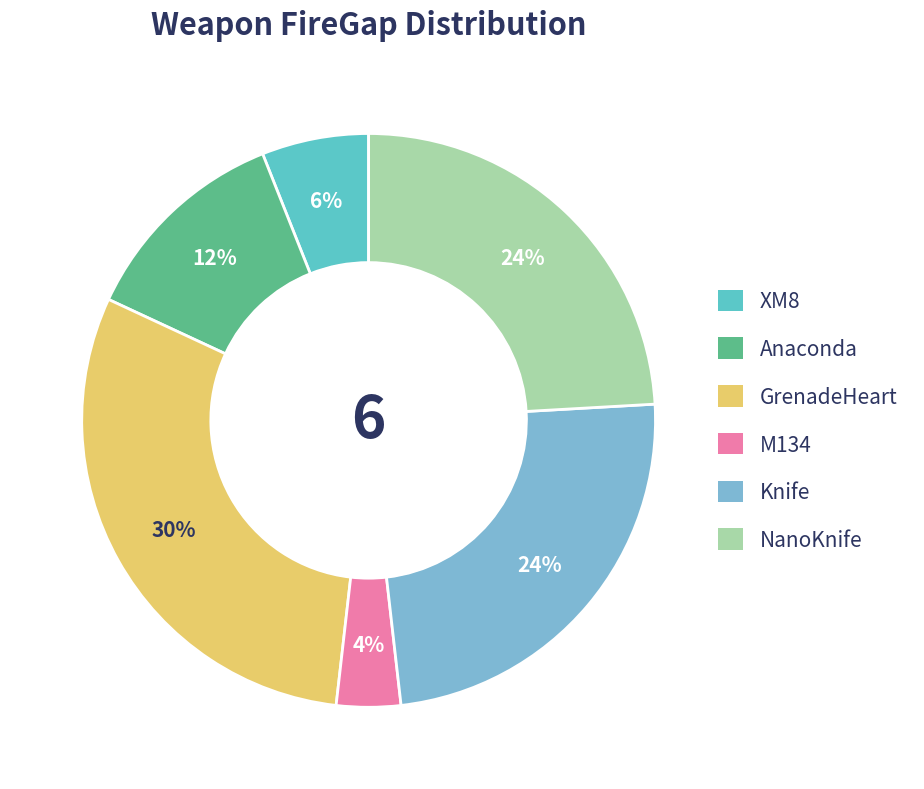

Does any single category account for the majority?

No